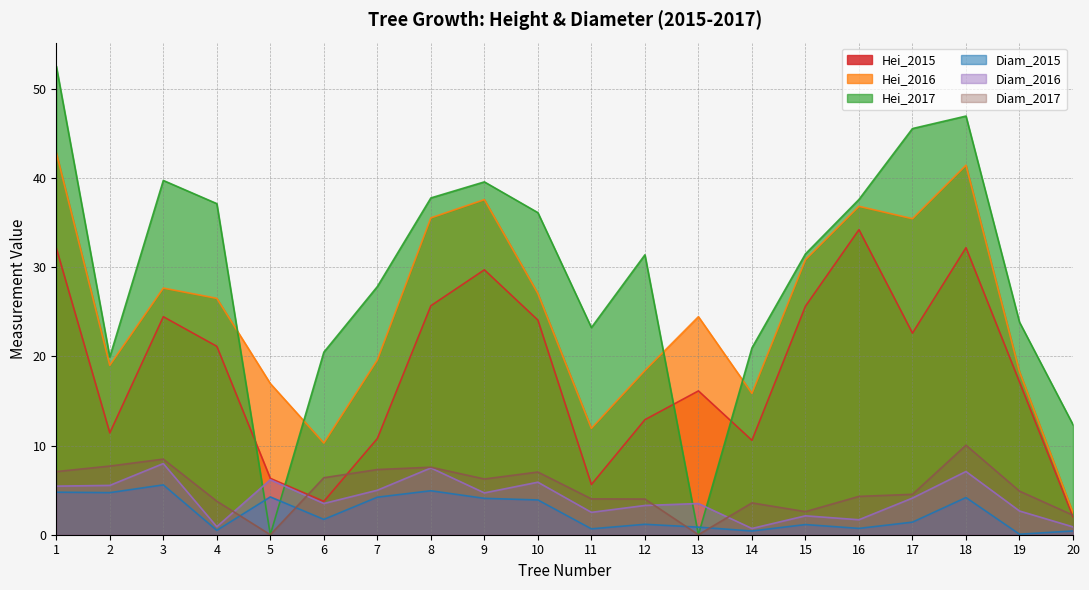

True or false: Diam_2017 and Hei_2016 intersect in this chart.

False